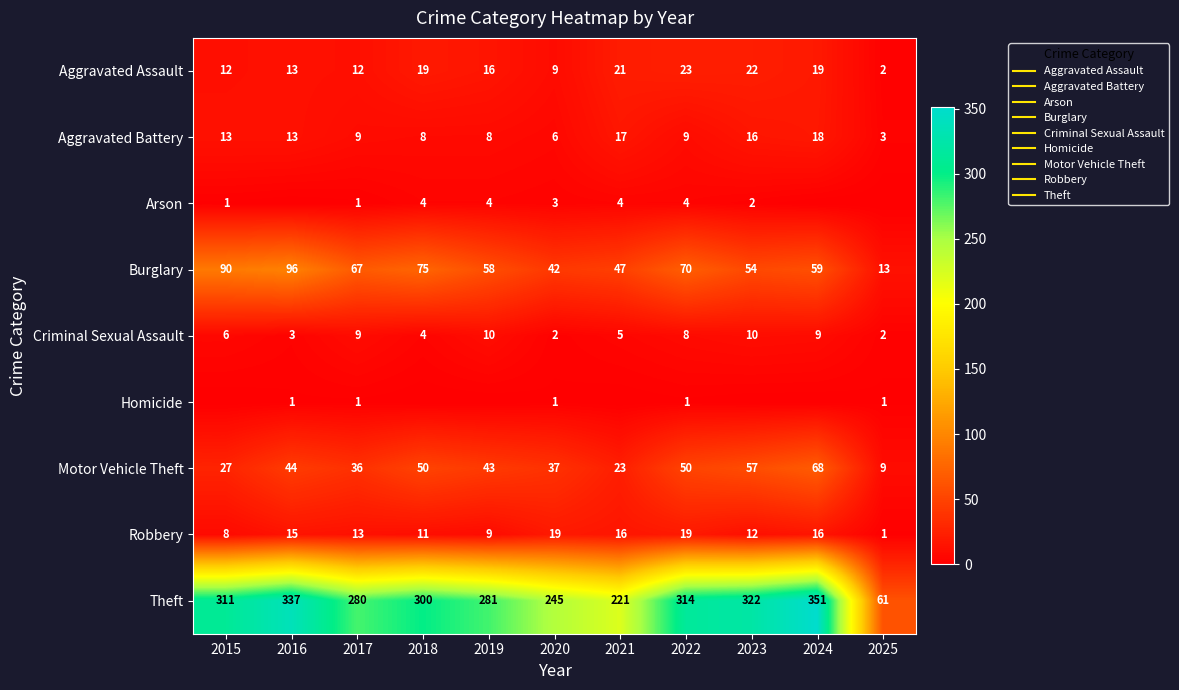

What is the difference between the maximum and minimum values in the Arson series?

4